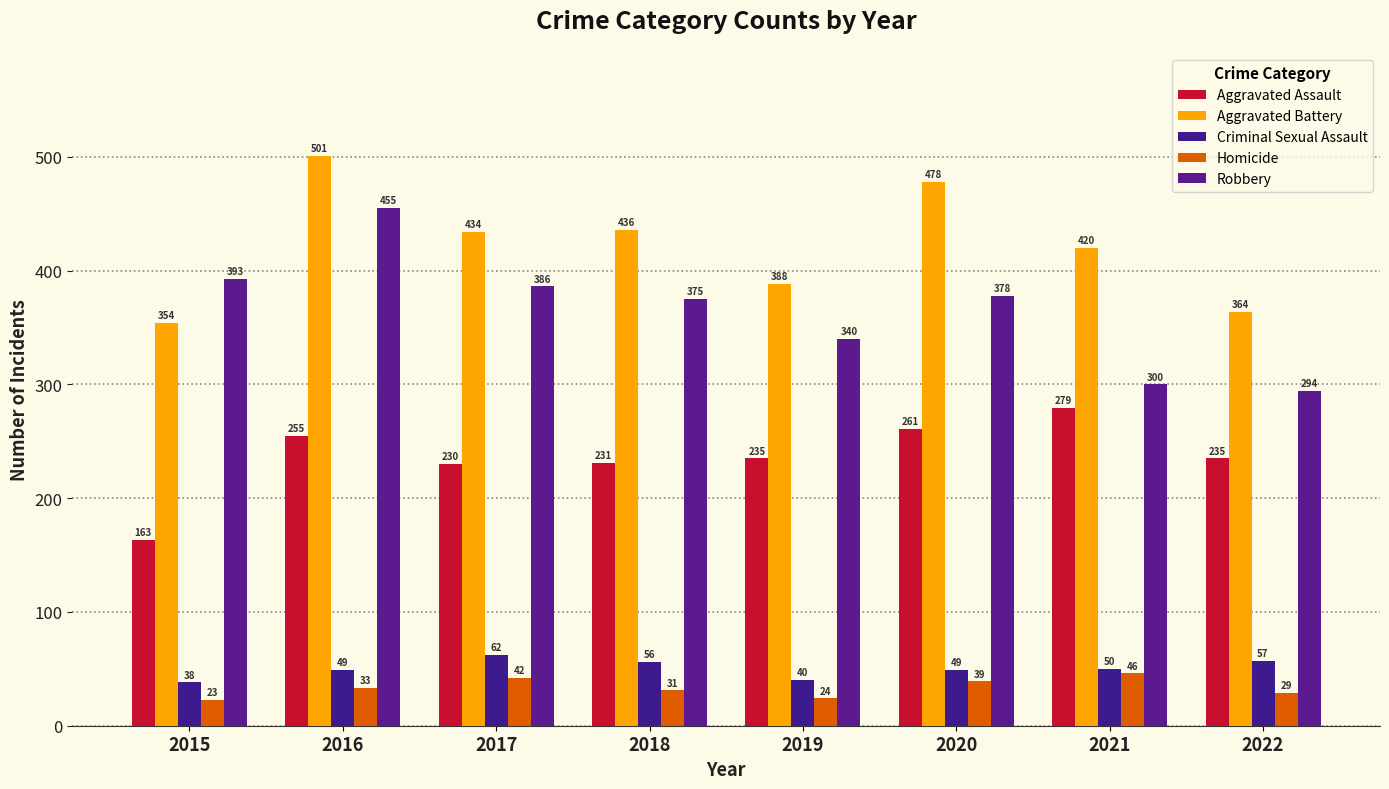

True or false: Criminal Sexual Assault has a value of 40 at 2019.

True